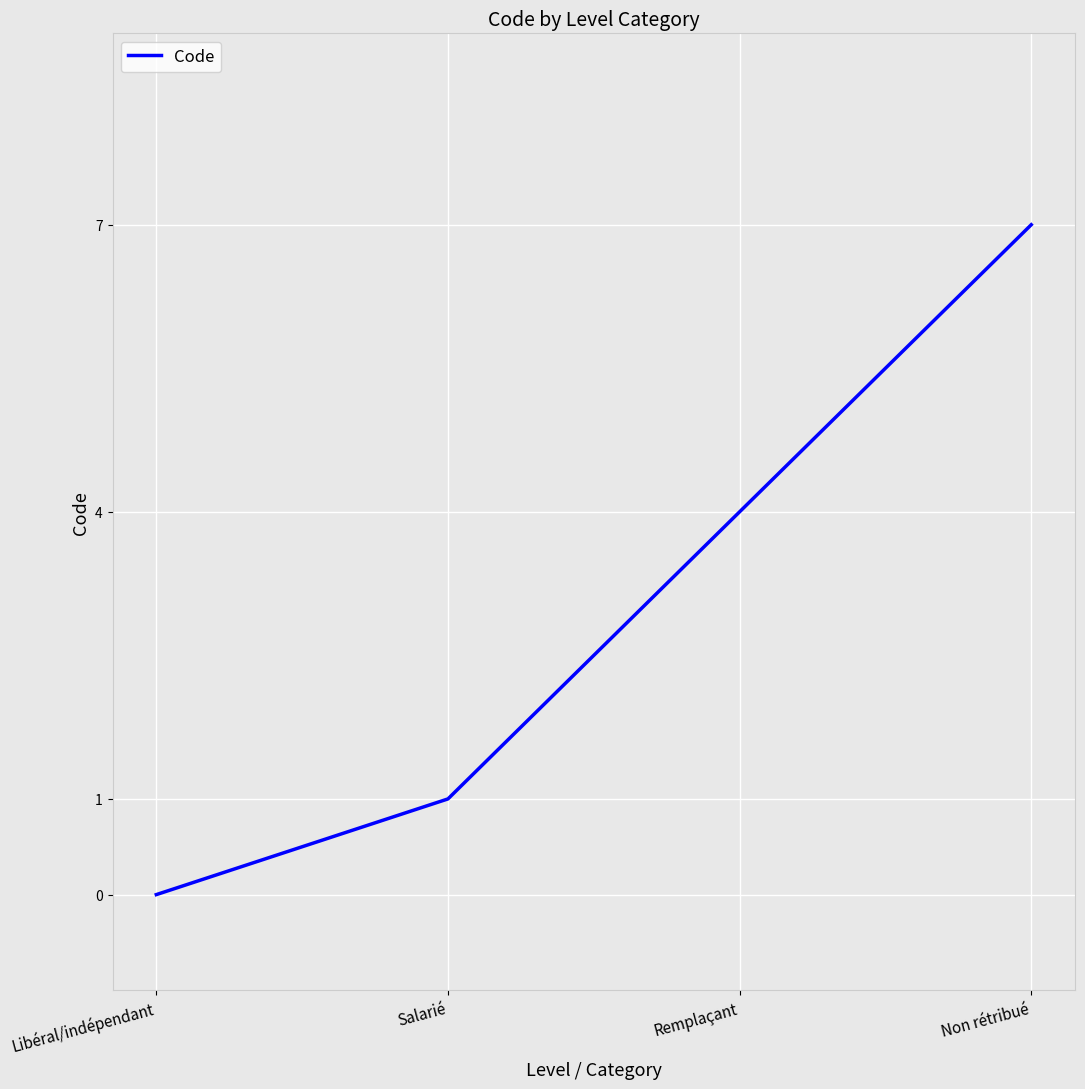

True or false: the data shows 1 at Salarié.

True